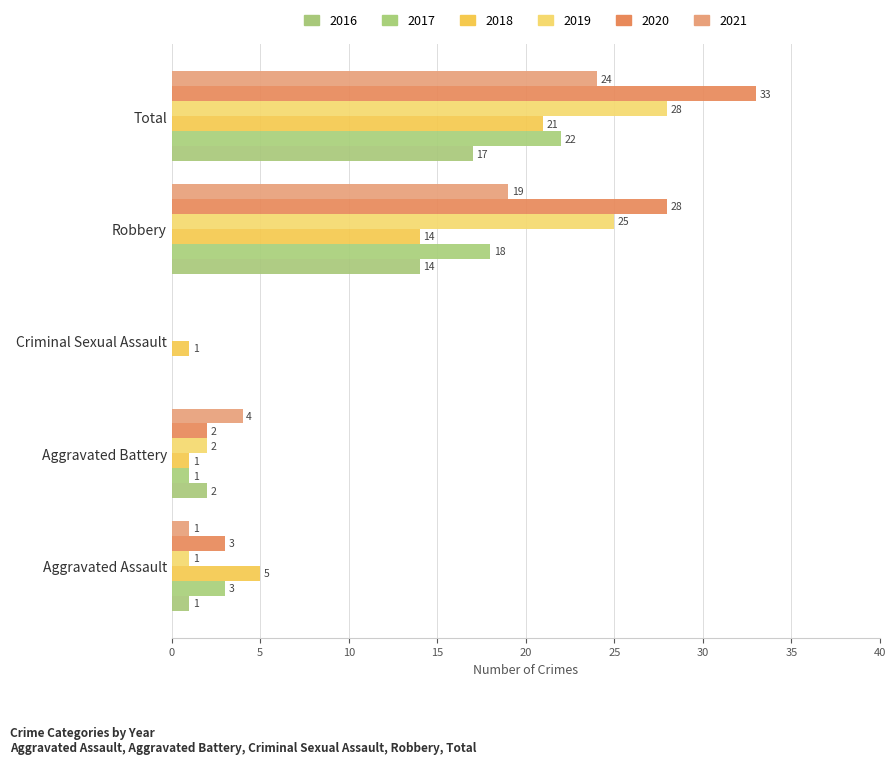

What is the sum of all 2018 values?

42